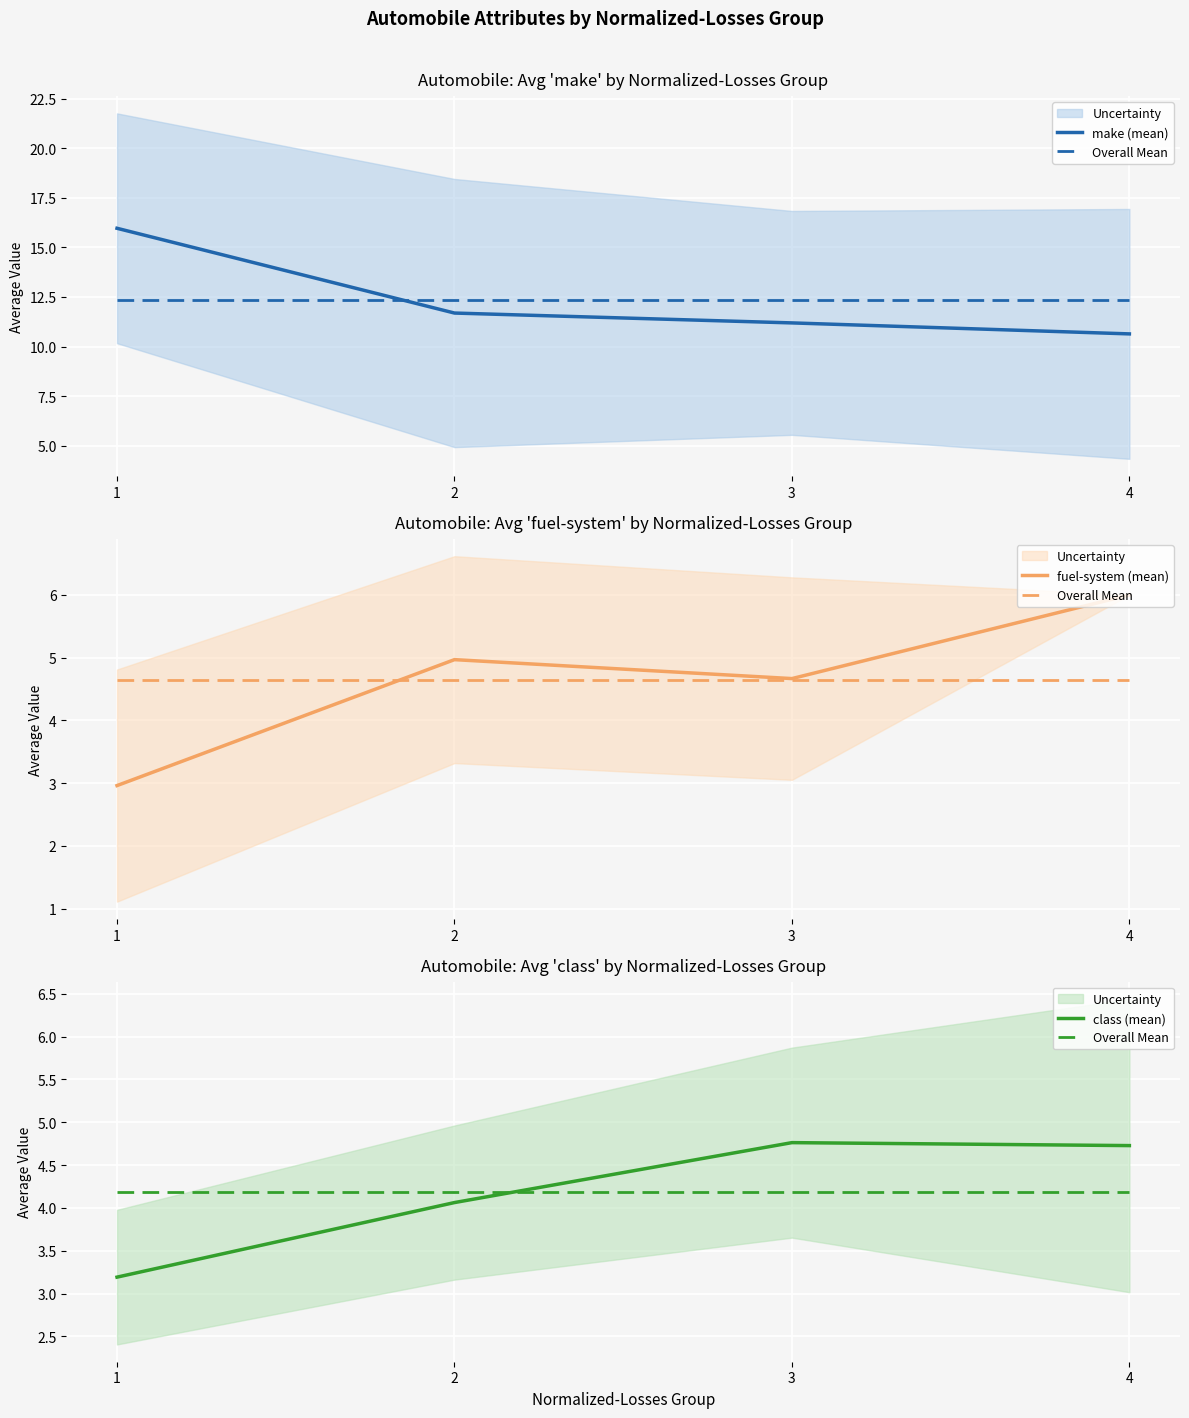

What is the minimum value shown in the chart?

3.0